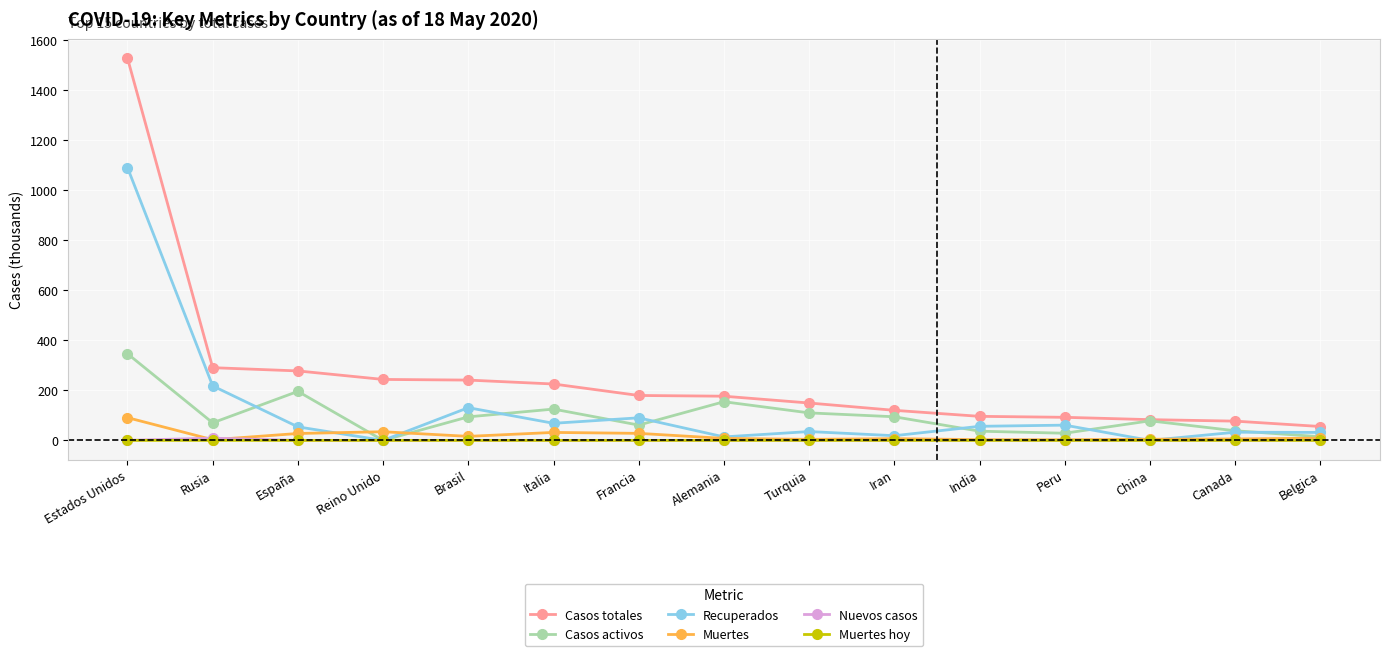

What is the average value of the Nuevos casos series?

0.7